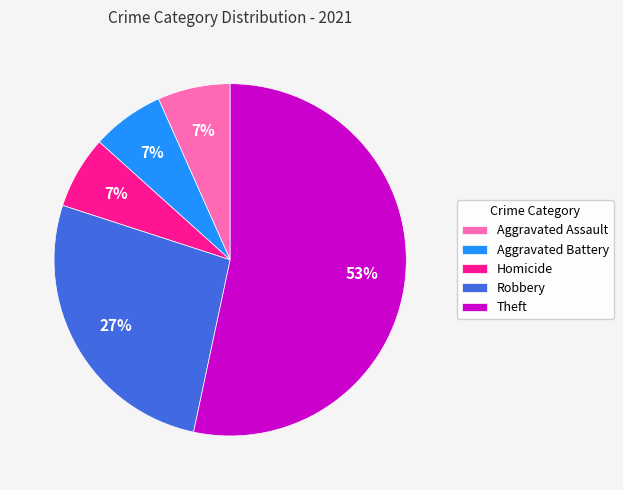

What percentage is the Homicide slice, to the nearest percent?

7%